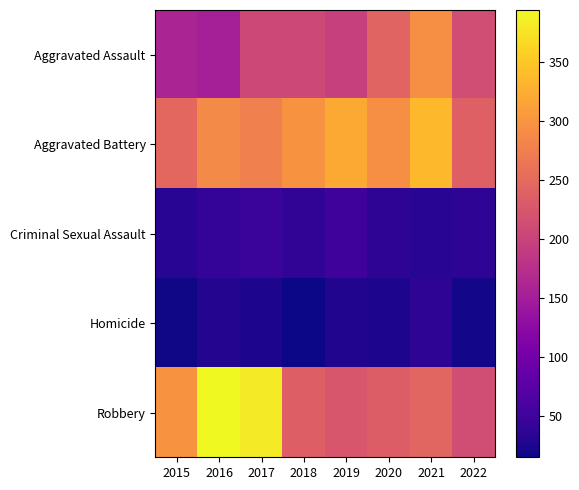

What is the total value across all series at 2020?

829